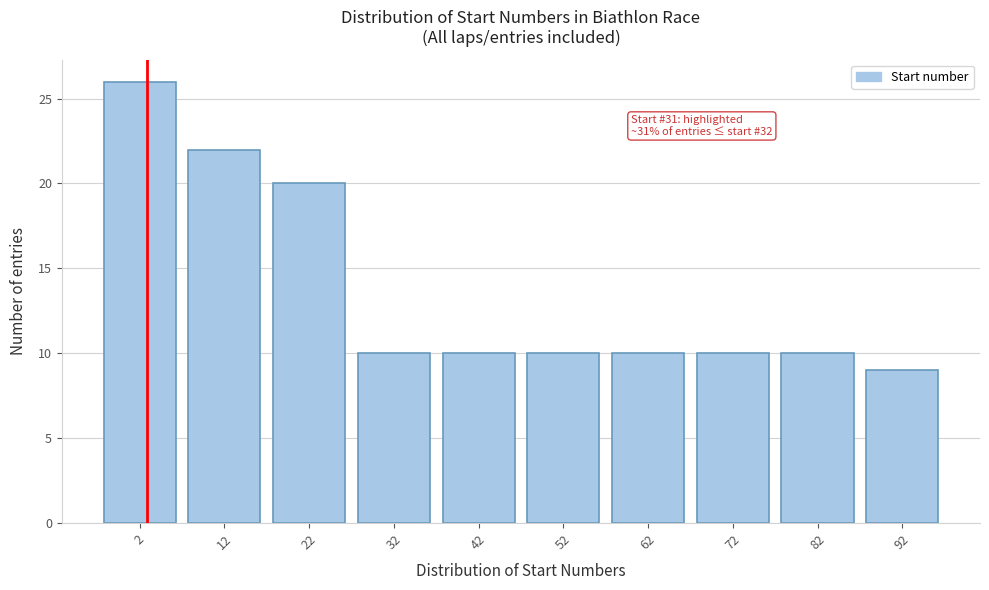

Reading left to right, transcribe all the data shown in this chart.

2=26	12=22	22=20	32=10	42=10	52=10	62=10	72=10	82=10	92=9